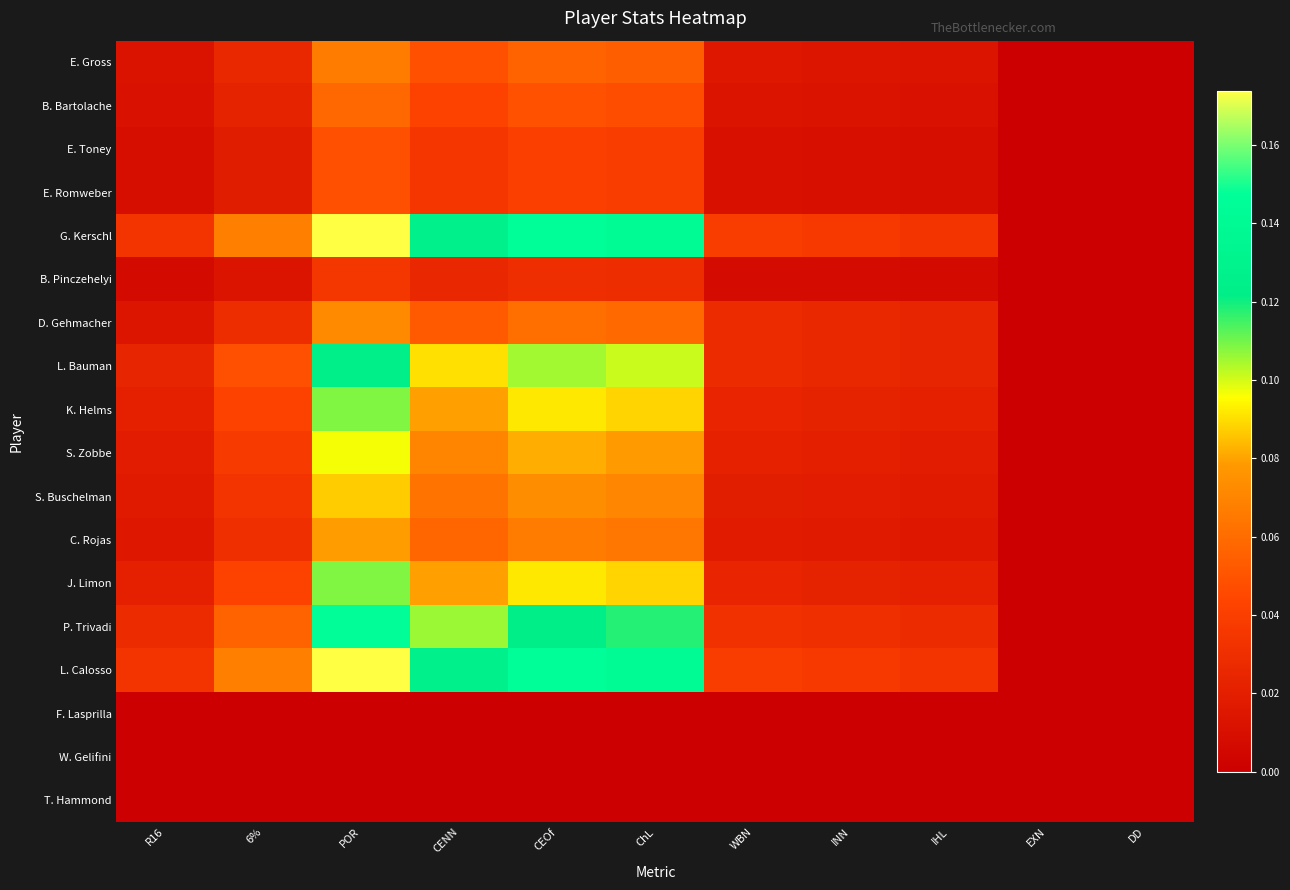

Which category has the lowest value across all series?

EXN